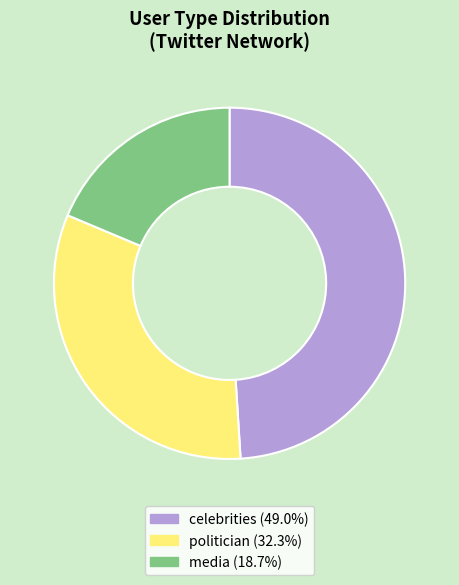

Is it true that celebrities is 59% of the pie?

False